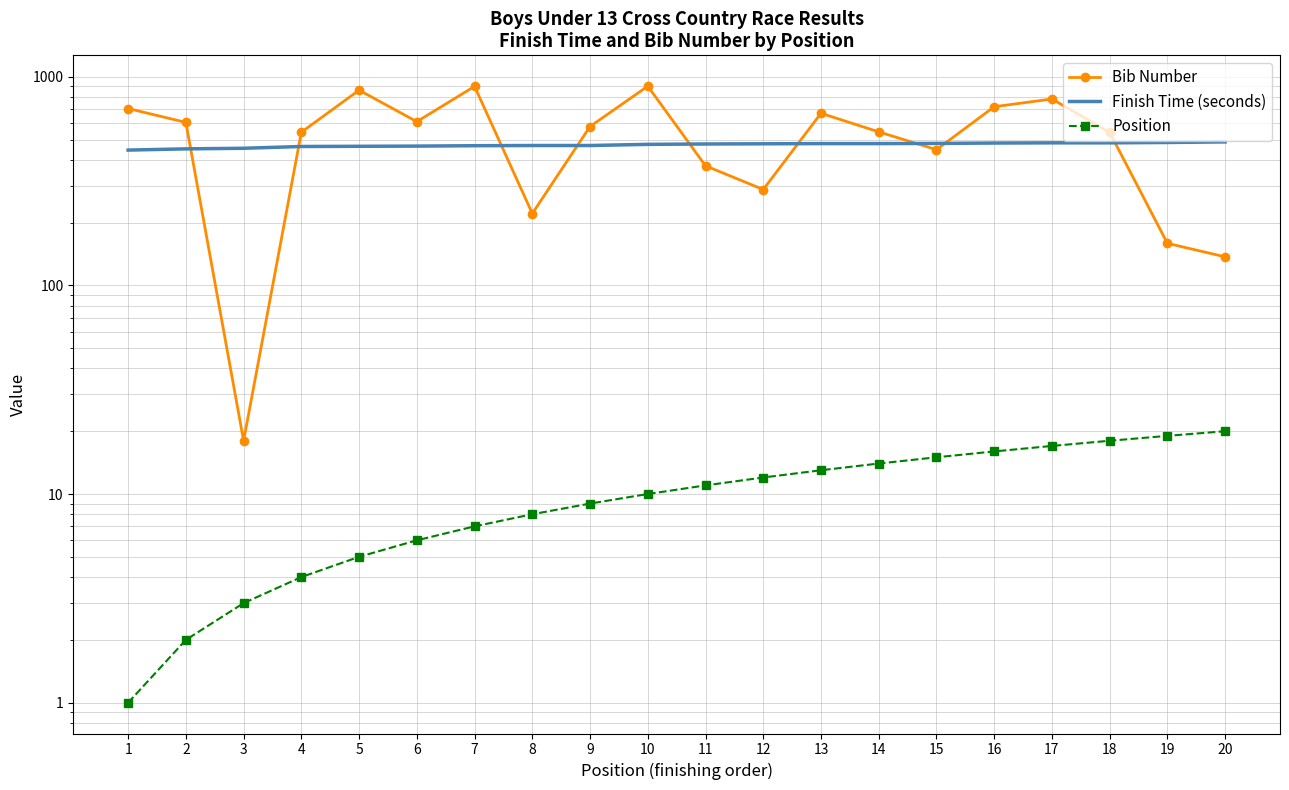

True or false: Bib Number has a value of 1165 at 1.

False